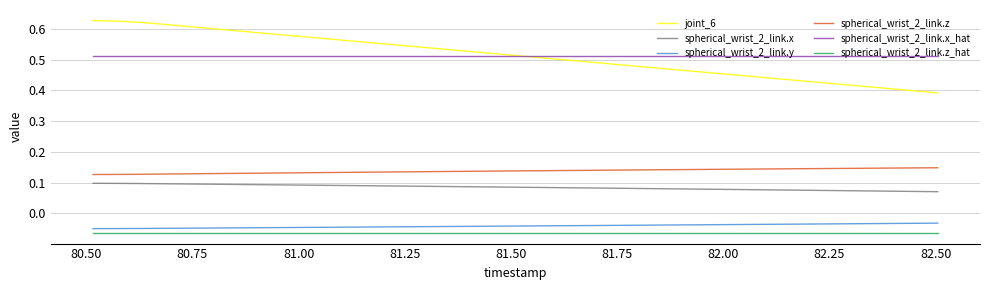

How many lines are shown in the chart?

6